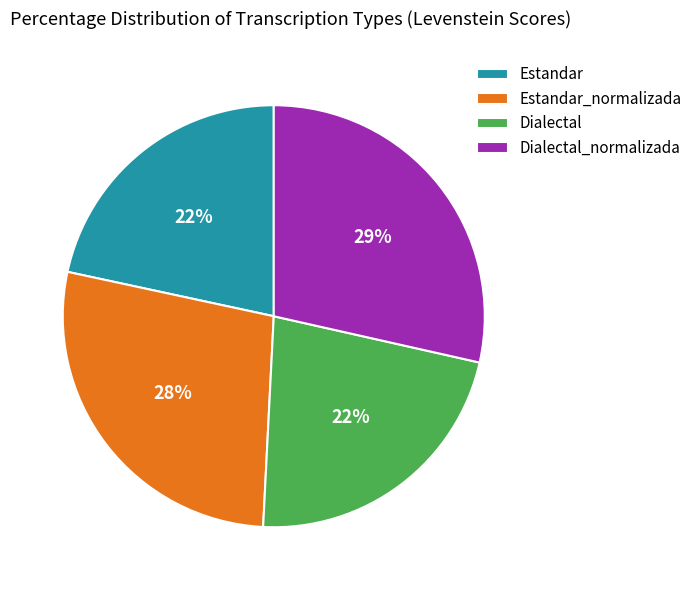

To the nearest percent, what is the difference between the Dialectal_normalizada and Estandar_normalizada slice percentages?

1%